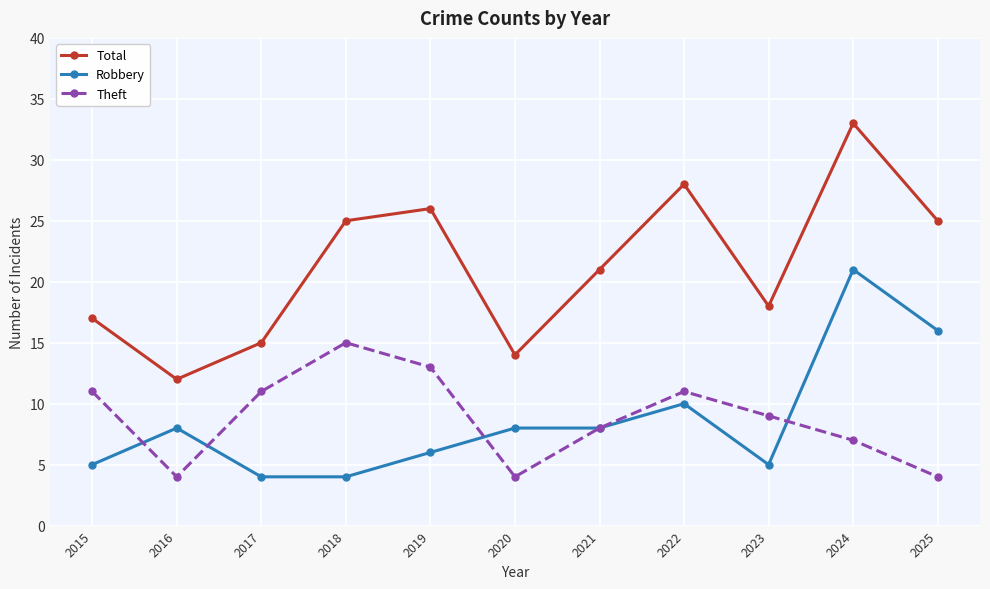

True or false: Total has a value of 33 at 2024.

True